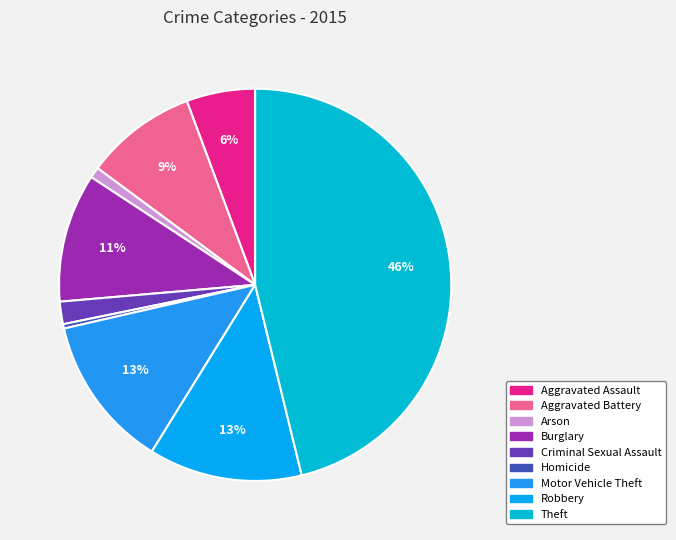

Between Arson and Aggravated Battery, which is larger?

Aggravated Battery